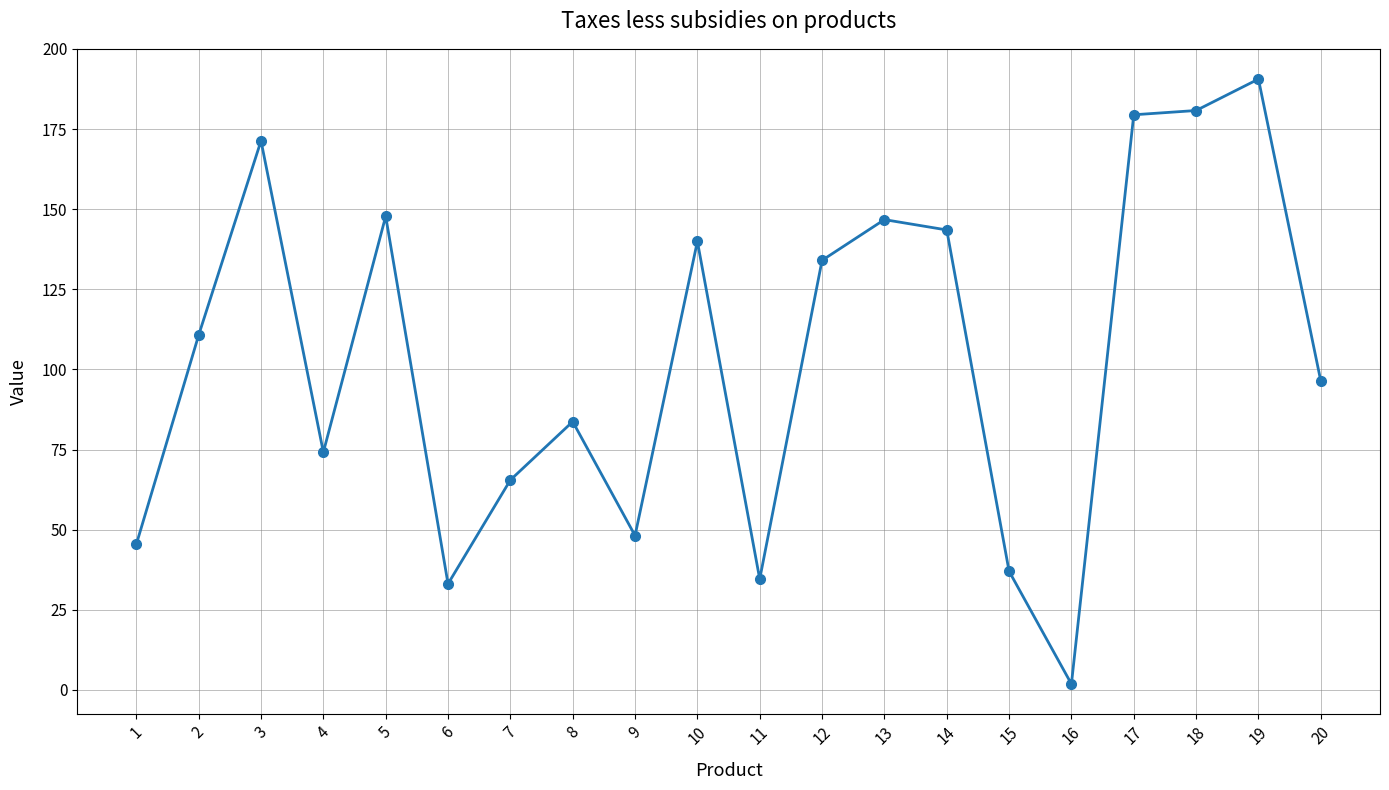

At which category does the data reach its first local valley?

4